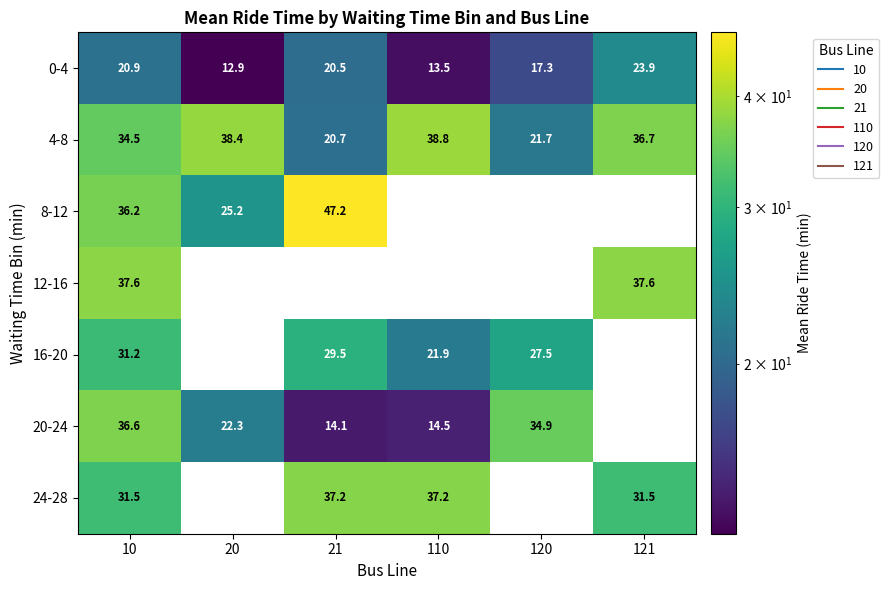

What is the difference between the highest and lowest values at 10?

16.7